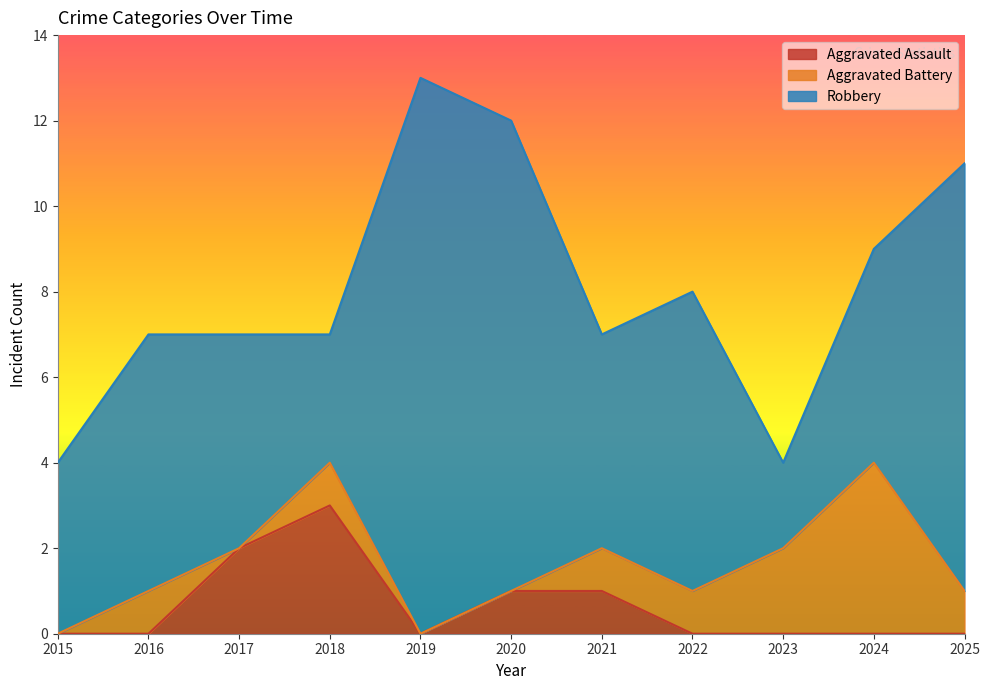

At which label does Robbery first exceed 5?

2016